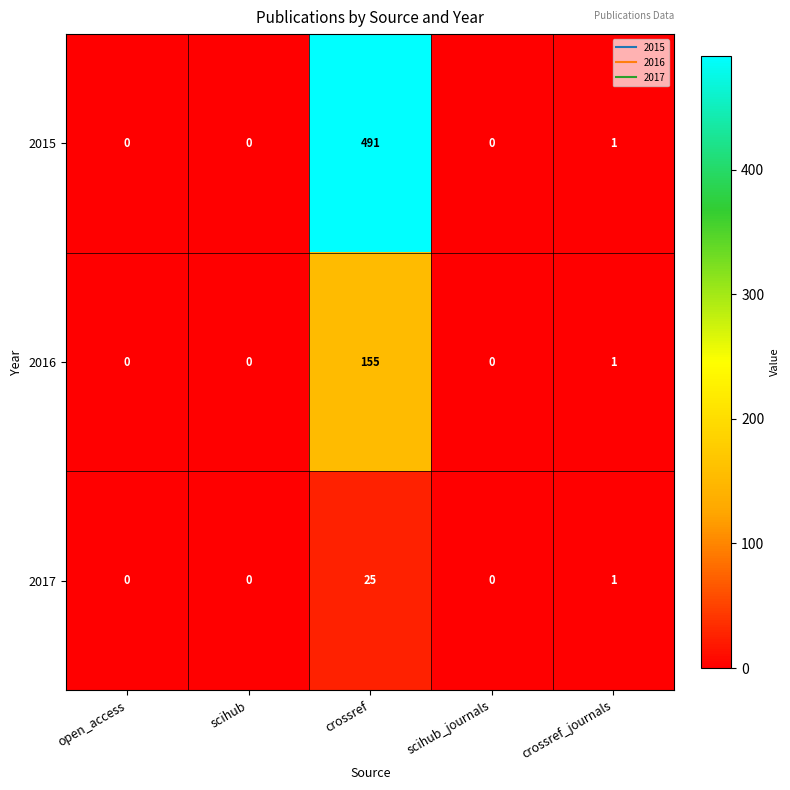

The value of 2015 at scihub is 246. True or false?

False